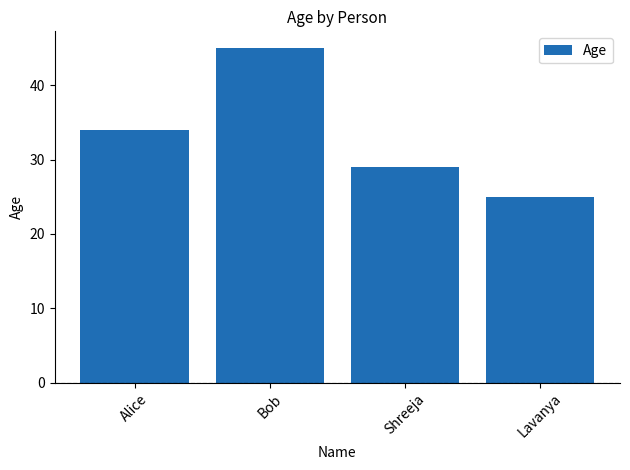

What is the ratio of the value at Alice to the value at Bob?

0.8